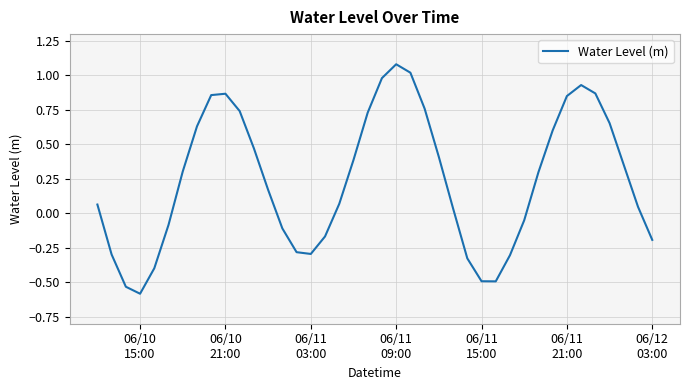

What is the smallest value displayed?

-0.6